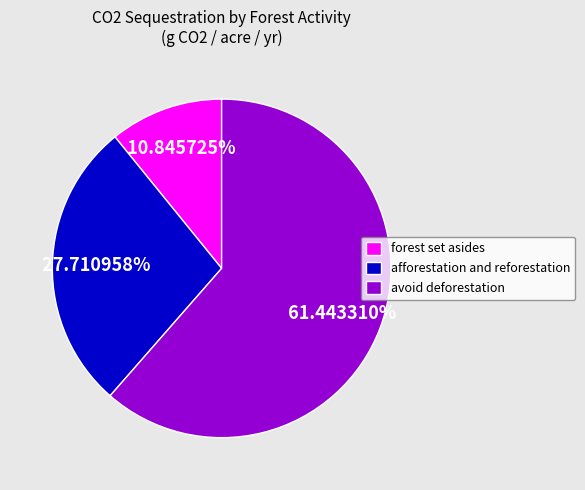

To the nearest percent, what portion does forest set asides represent?

11%